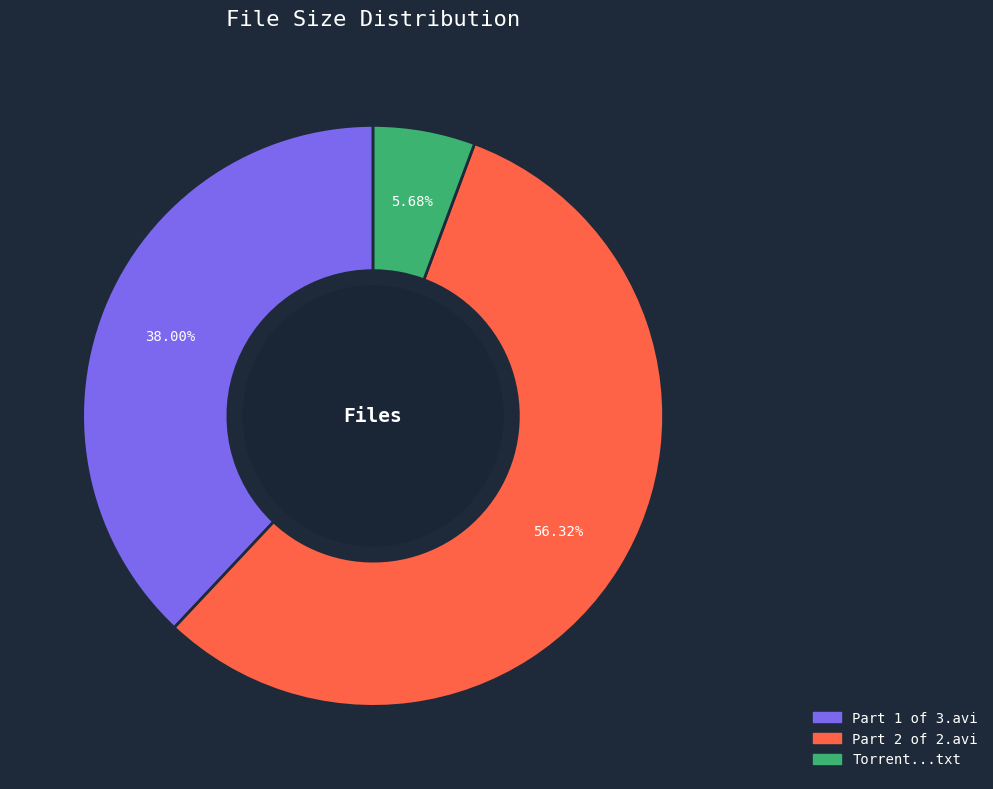

Combined, do Part 2 of 2.avi and Torrent...txt account for over 50%?

Yes